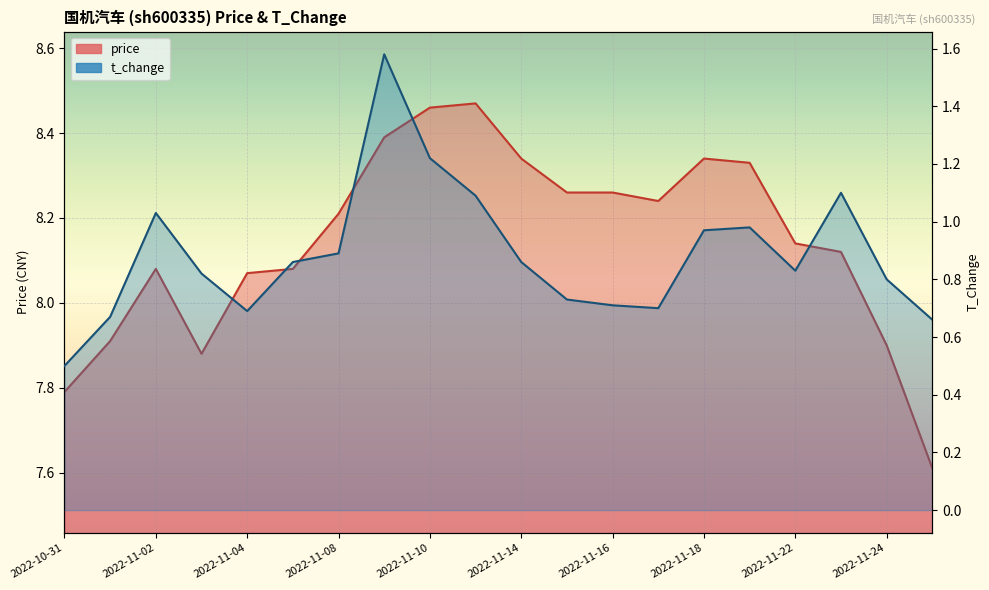

What is the label of the 13th point from the right?

2022-11-09